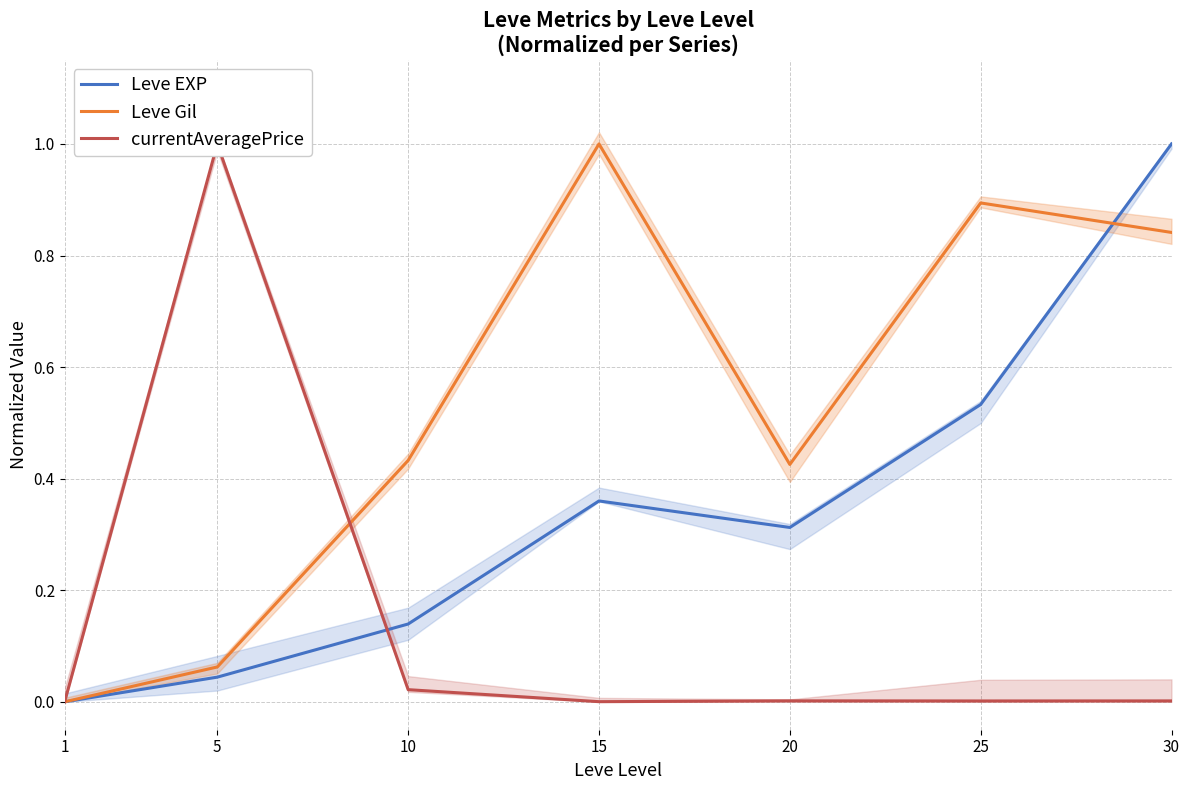

Where is currentAveragePrice nearest to the value 0?

1